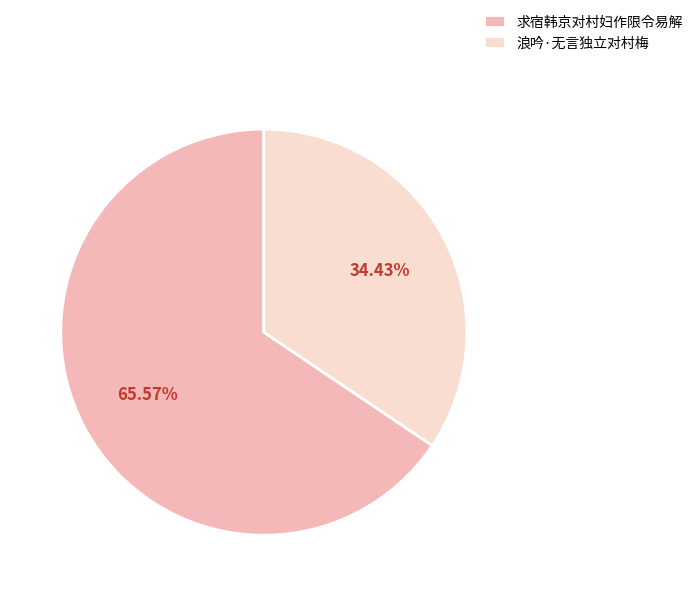

What is the smallest slice in the pie chart?

浪吟·无言独立对村梅